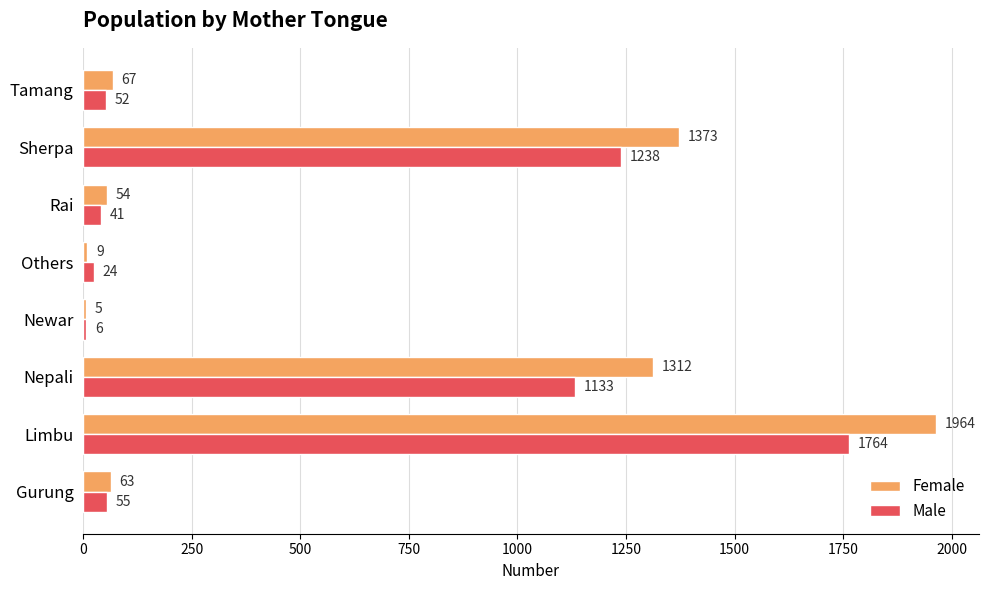

Between Nepali and Others, which series saw the biggest shift?

Female